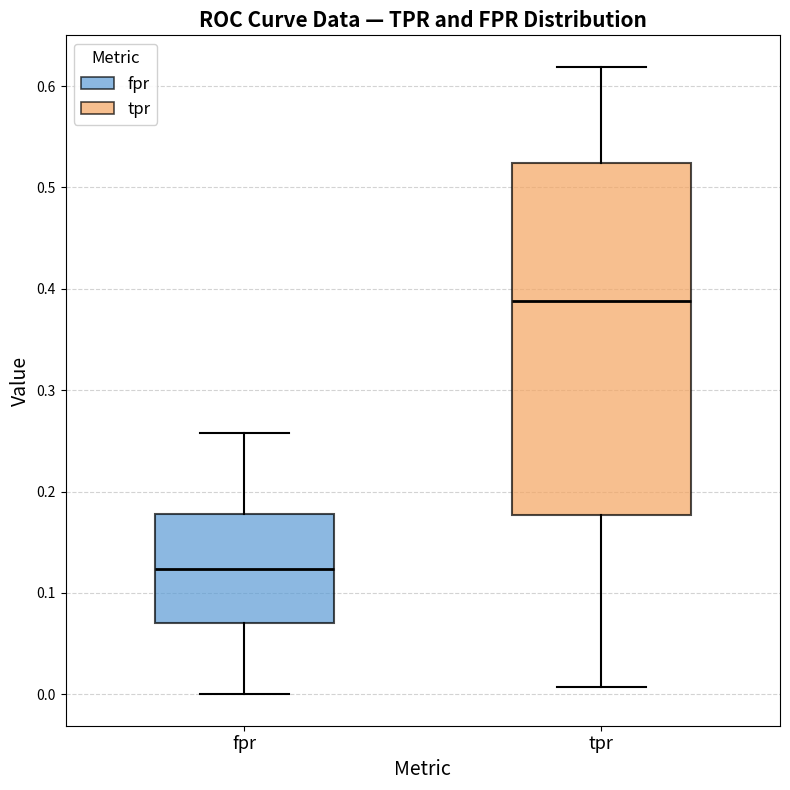

Which box has the highest median line?

tpr